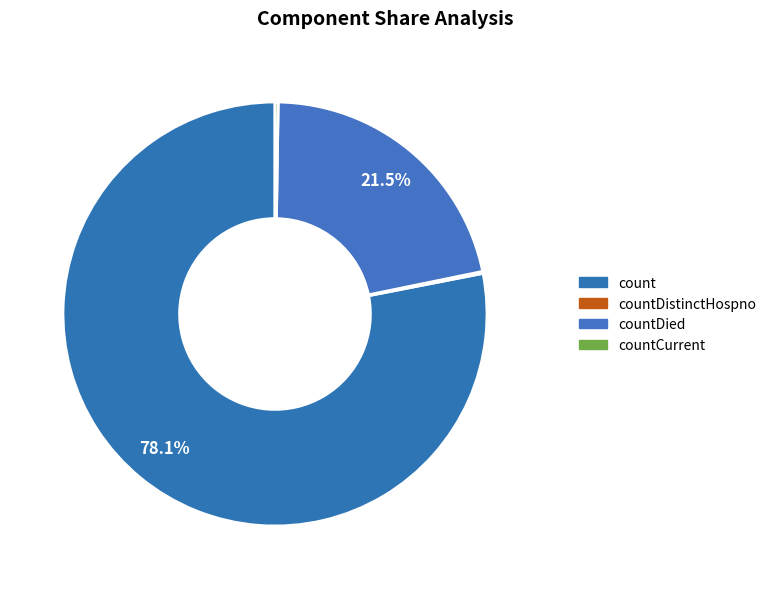

To the nearest percent, what is the difference between the largest and smallest slice percentages?

78%